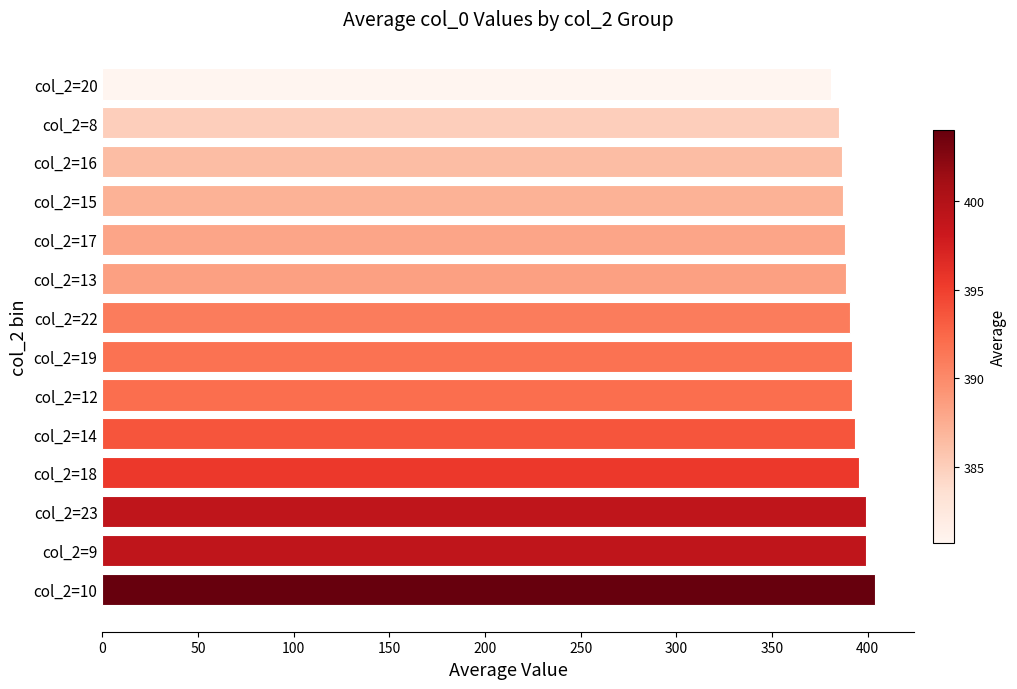

How many categories are shown in the chart?

14